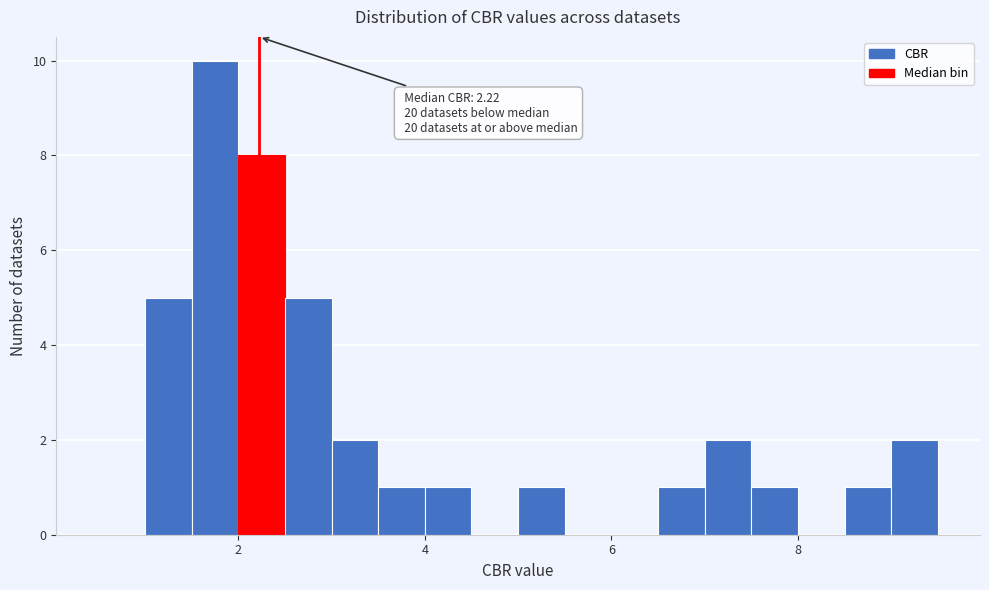

Read against the x-axis, roughly where is the centre of the tallest bar?

1.8